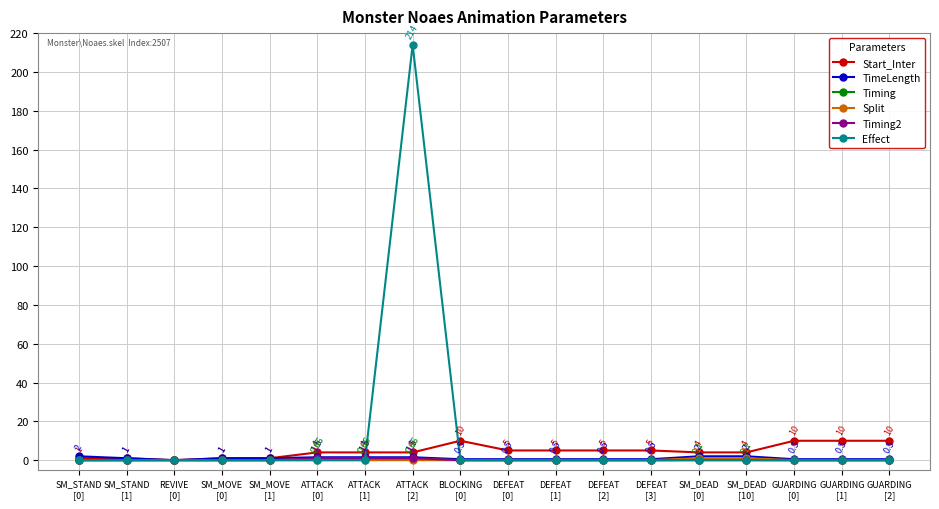

Which series has the widest spread of values?

Effect